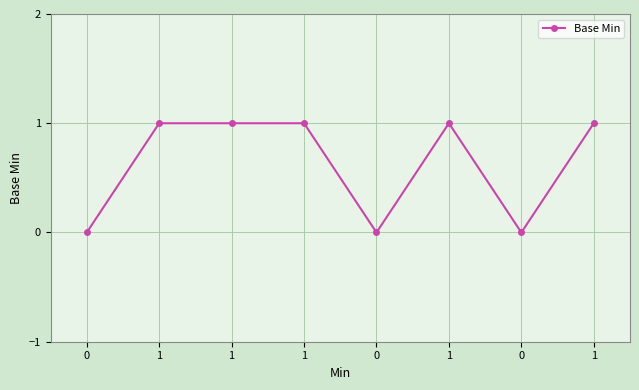

List the labels in order of value, smallest first.

0, 0, 0, 1, 1, 1, 1, 1